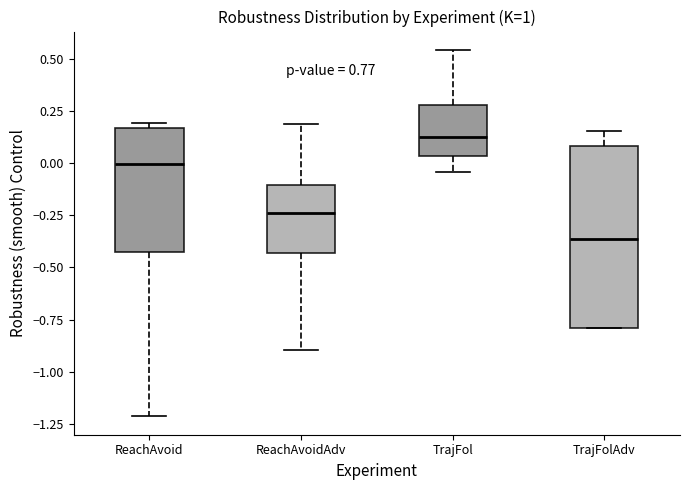

Where is the lower edge of the box for TrajFol on the y-axis? The values are not printed on the chart, so give them approximately, as read against the axis.

0.05